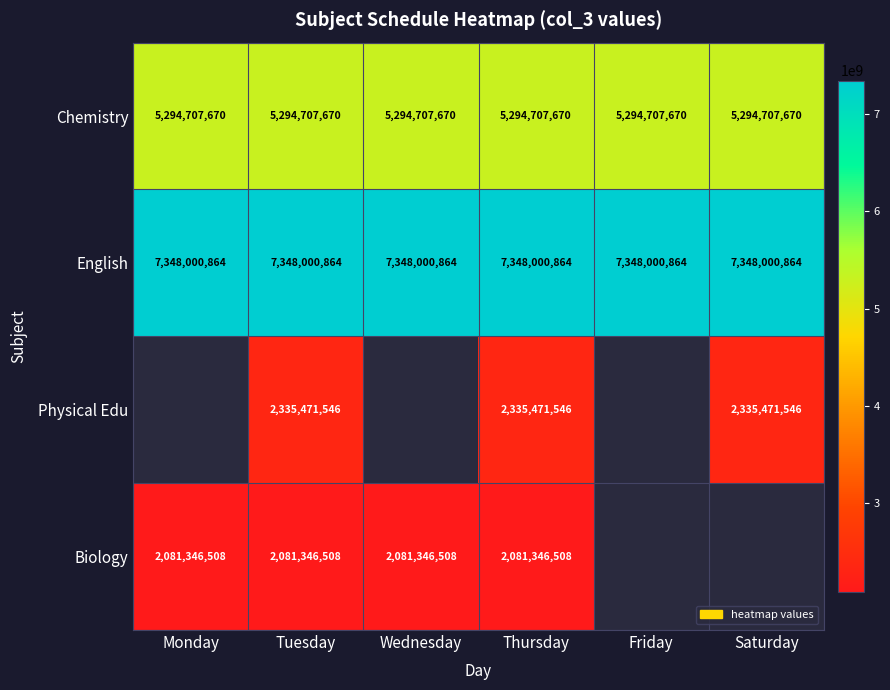

What is the minimum value for Chemistry?

5294707670